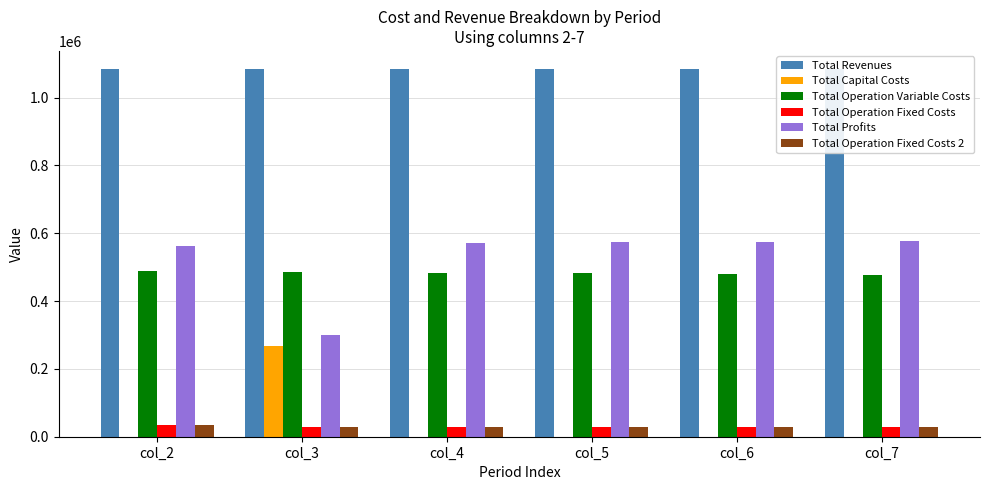

Reading left to right, what are all the values shown in this chart?

Total Revenues: 1083619.3	1083619.3	1083619.3	1083619.3	1083619.3	1083619.3
Total Capital Costs: 0.0	268800.0	0.0	0.0	0.0	0.0
Total Operation Variable Costs: 487300.4	485484.6	483666.2	481845.4	480022.1	478196.2
Total Operation Fixed Costs: 33627.6	28247.2	28247.2	28247.2	28247.2	28247.2
Total Profits: 562691.3	301087.6	571705.9	573526.7	575350.1	577176.0
Total Operation Fixed Costs 2: 33627.6	28247.2	28247.2	28247.2	28247.2	28247.2